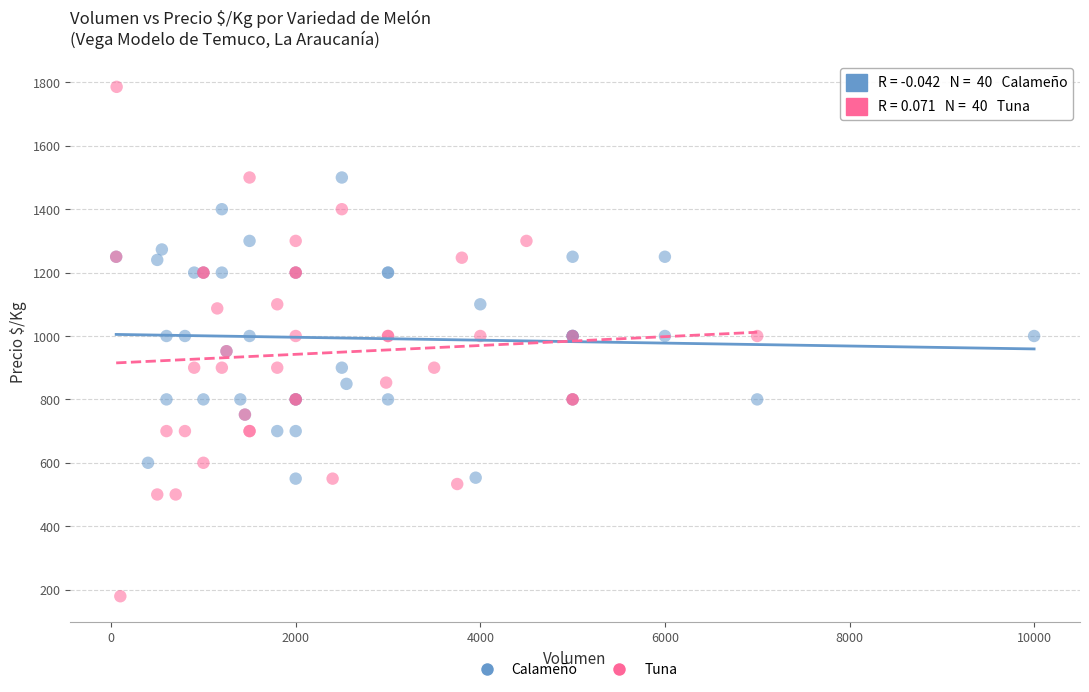

Which series has the largest Y range (max minus min)?

Tuna